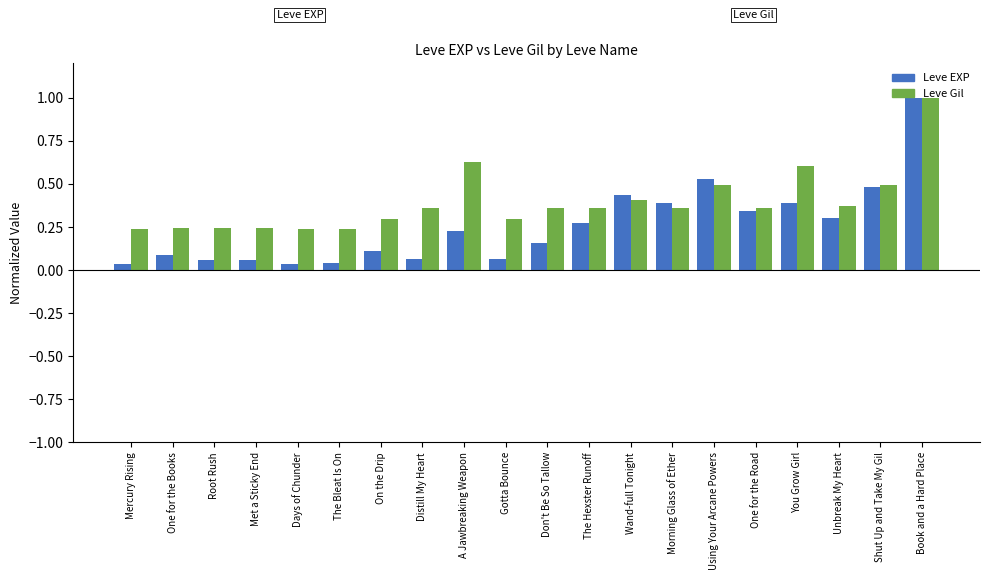

True or false: Leve EXP has a value of 0.1 at Met a Sticky End.

True